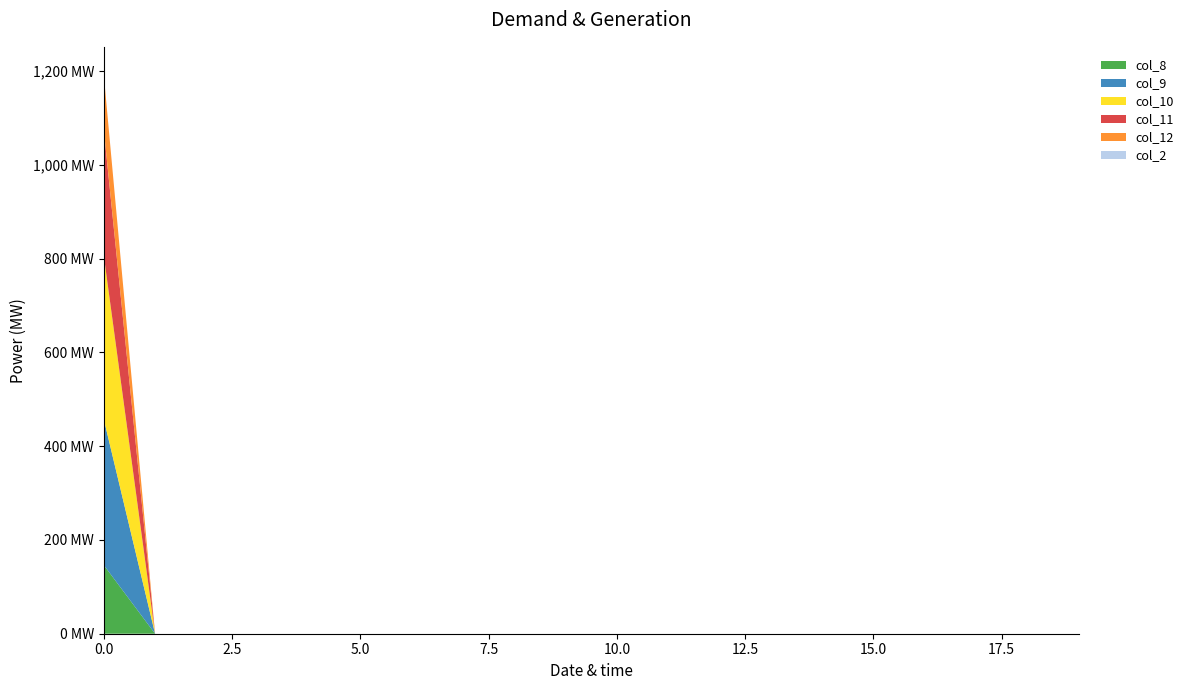

Reading left to right, transcribe all the data shown in this chart.

col_8: 146.4	0.0	0.0	0.0	0.0	0.0	0.0	0.0	0.0	0.0	0.0	0.0	0.0	0.0	0.0	0.0	0.0	0.0	0.0	0.0
col_9: 311.1	0.0	0.0	0.0	0.0	0.0	0.0	0.0	0.0	0.0	0.0	0.0	0.0	0.0	0.0	0.0	0.0	0.0	0.0	0.0
col_10: 349.1	0.0	0.0	0.0	0.0	0.0	0.0	0.0	0.0	0.0	0.0	0.0	0.0	0.0	0.0	0.0	0.0	0.0	0.0	0.0
col_11: 268.8	0.0	0.0	0.0	0.0	0.0	0.0	0.0	0.0	0.0	0.0	0.0	0.0	0.0	0.0	0.0	0.0	0.0	0.0	0.0
col_12: 116.5	0.0	0.0	0.0	0.0	0.0	0.0	0.0	0.0	0.0	0.0	0.0	0.0	0.0	0.0	0.0	0.0	0.0	0.0	0.0
col_2: 0.0	0.0	0.0	0.0	0.0	0.0	0.0	0.0	0.0	0.0	0.0	0.0	0.0	0.0	0.0	0.0	0.0	0.0	0.0	0.0